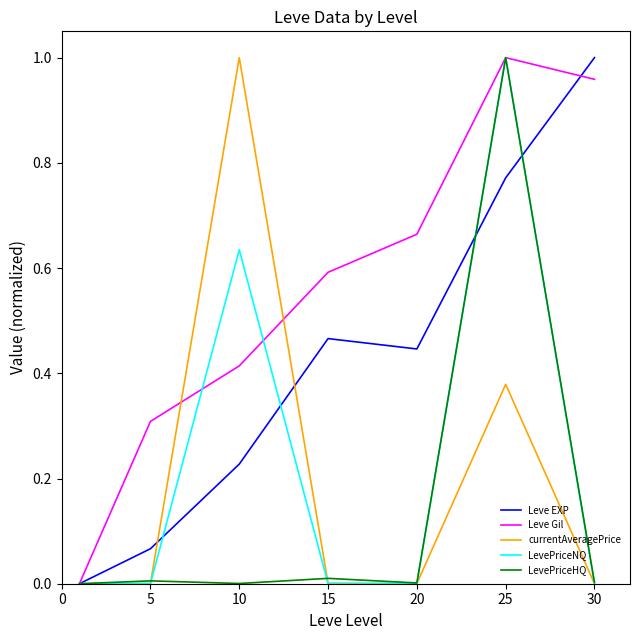

What is the sum of all currentAveragePrice values?

1.4